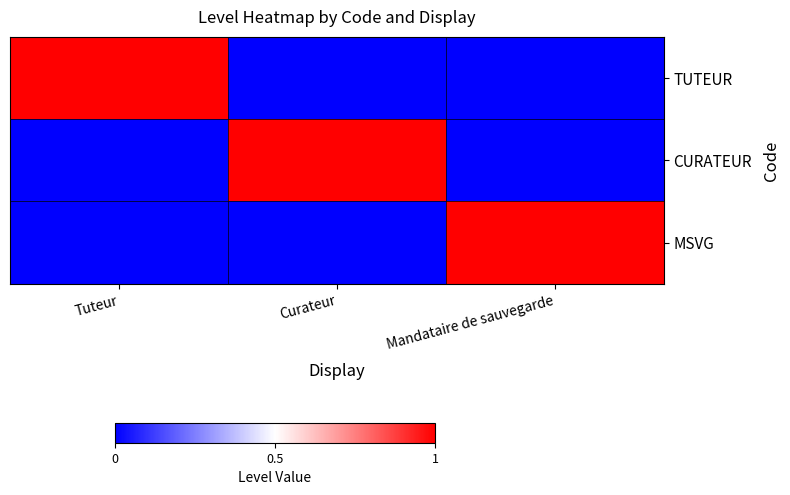

What is the greatest value displayed?

1